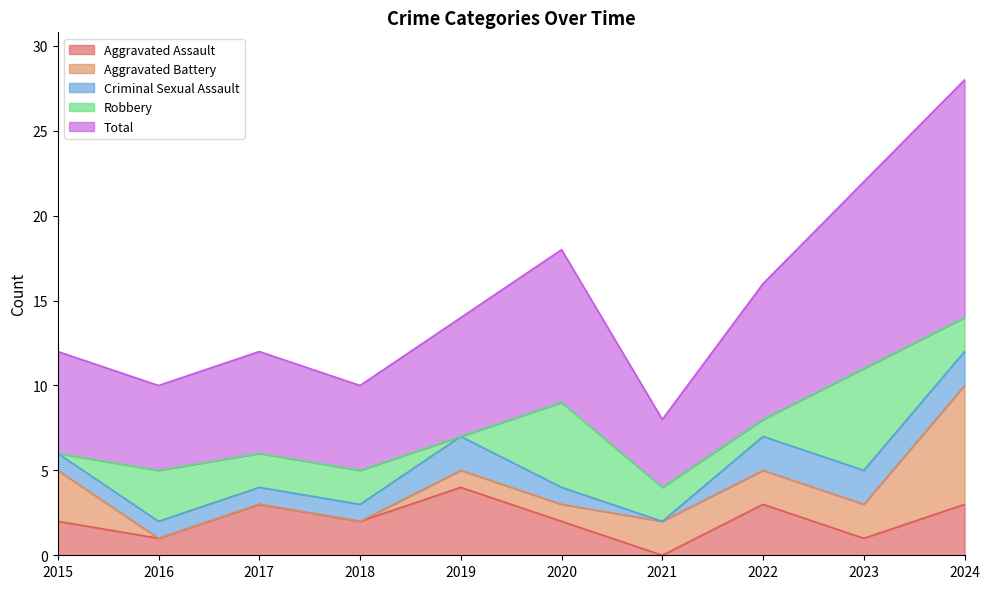

What is the value of the Robbery point at the 8th from the left?

1